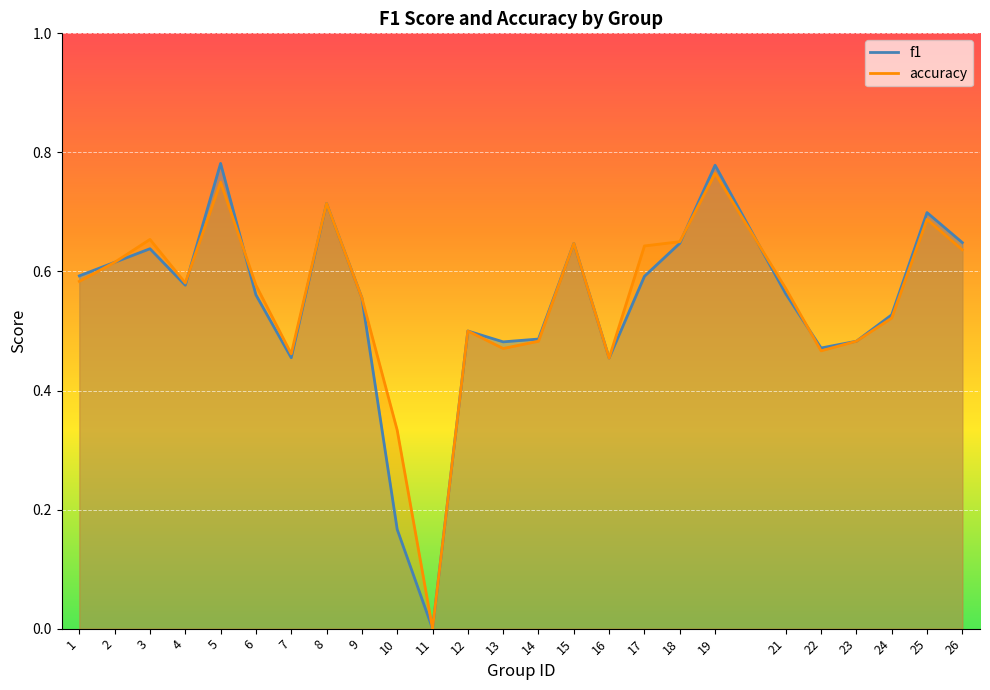

Reading left to right, list all the values displayed in this chart.

f1: 1=0.6	2=0.6	3=0.6	4=0.6	5=0.8	6=0.6	7=0.5	8=0.7	9=0.6	10=0.2	11=0.0	12=0.5	13=0.5	14=0.5	15=0.6	16=0.5	17=0.6	18=0.6	19=0.8	21=0.6	22=0.5	23=0.5	24=0.5	25=0.7	26=0.6
accuracy: 1=0.6	2=0.6	3=0.7	4=0.6	5=0.8	6=0.6	7=0.5	8=0.7	9=0.6	10=0.3	11=0.0	12=0.5	13=0.5	14=0.5	15=0.6	16=0.5	17=0.6	18=0.7	19=0.8	21=0.6	22=0.5	23=0.5	24=0.5	25=0.7	26=0.6